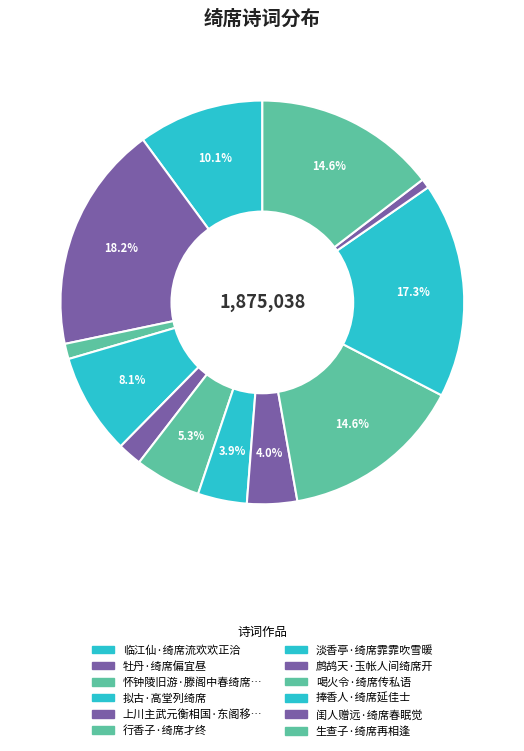

How many slices are in this pie chart?

12